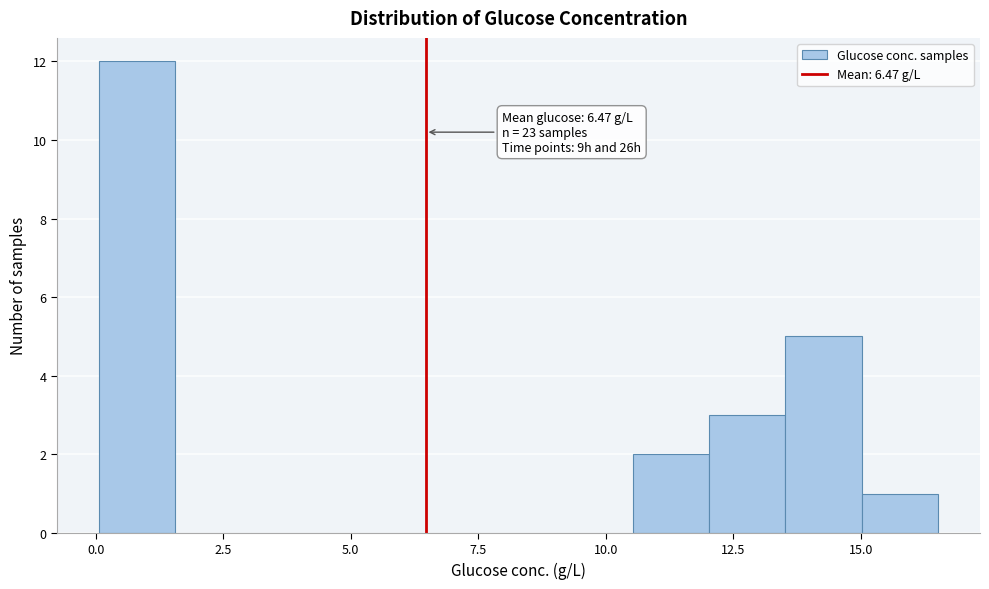

Around what value on the x-axis is the tallest bar? Give the approximate position of its centre, as read against the axis.

1.0